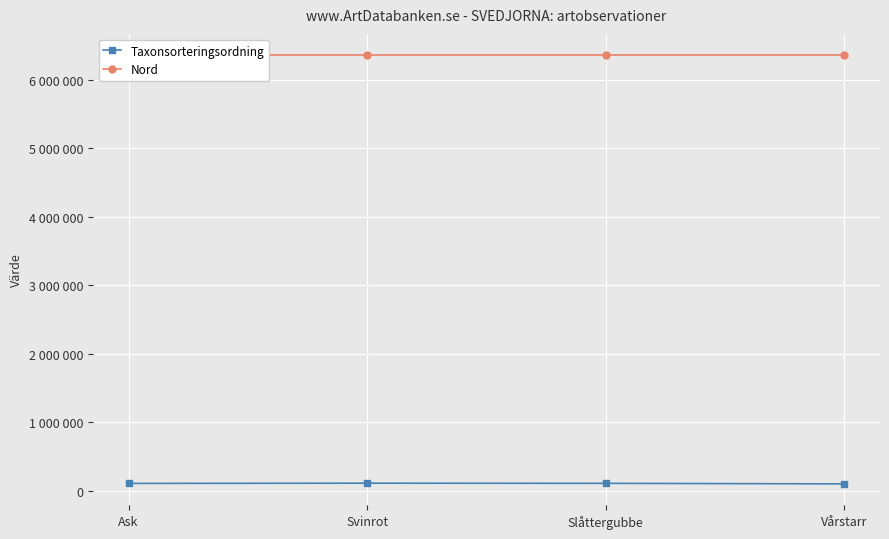

Rank the series by their average value, from highest to lowest.

Nord, Taxonsorteringsordning